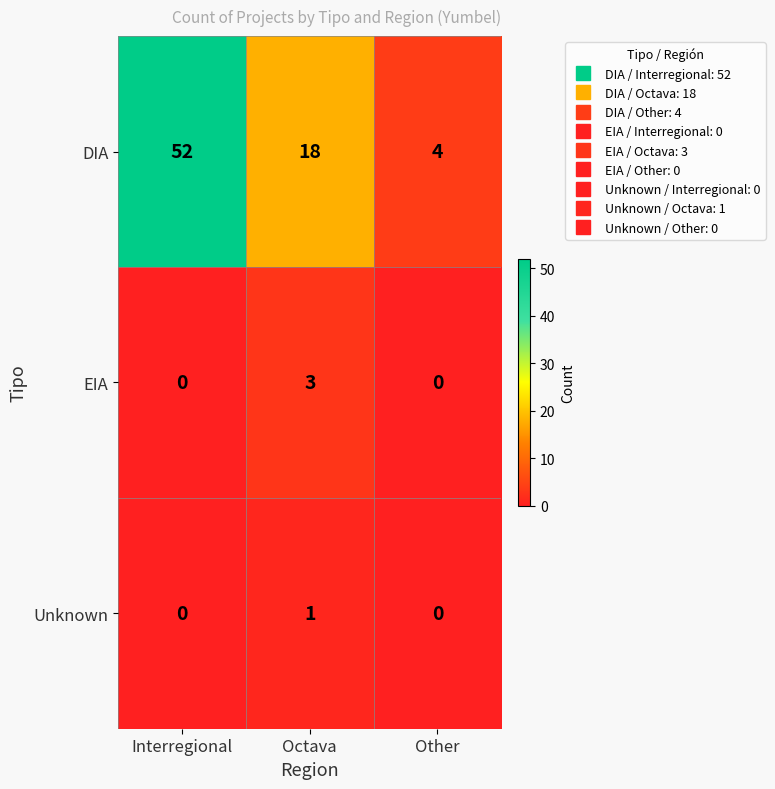

Rank the series by their maximum value, from highest to lowest.

DIA, EIA, Unknown